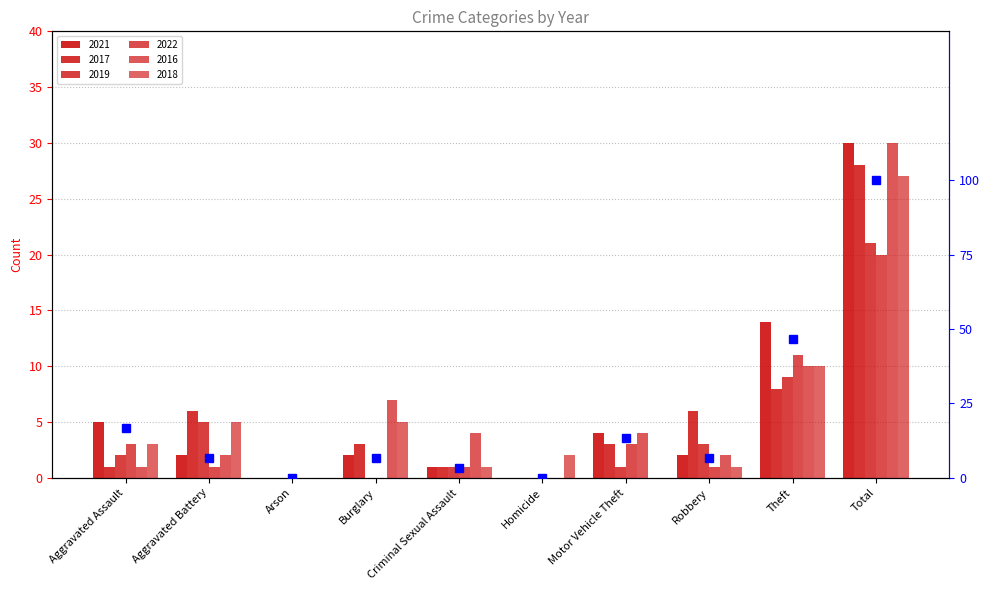

At which label does the data first exceed 6?

Aggravated Assault